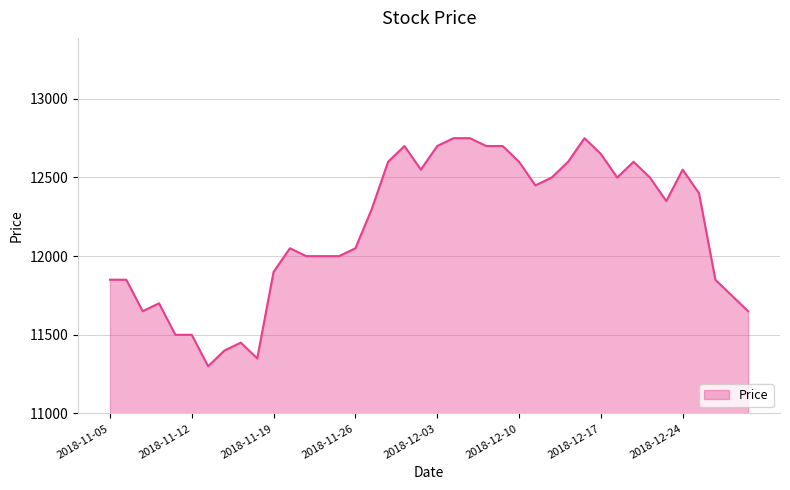

What is the difference between the maximum and minimum values?

1450